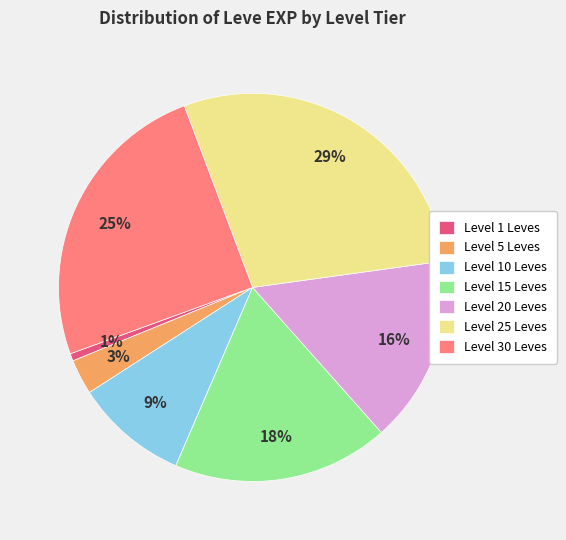

To the nearest percent, what is the average slice percentage?

14%